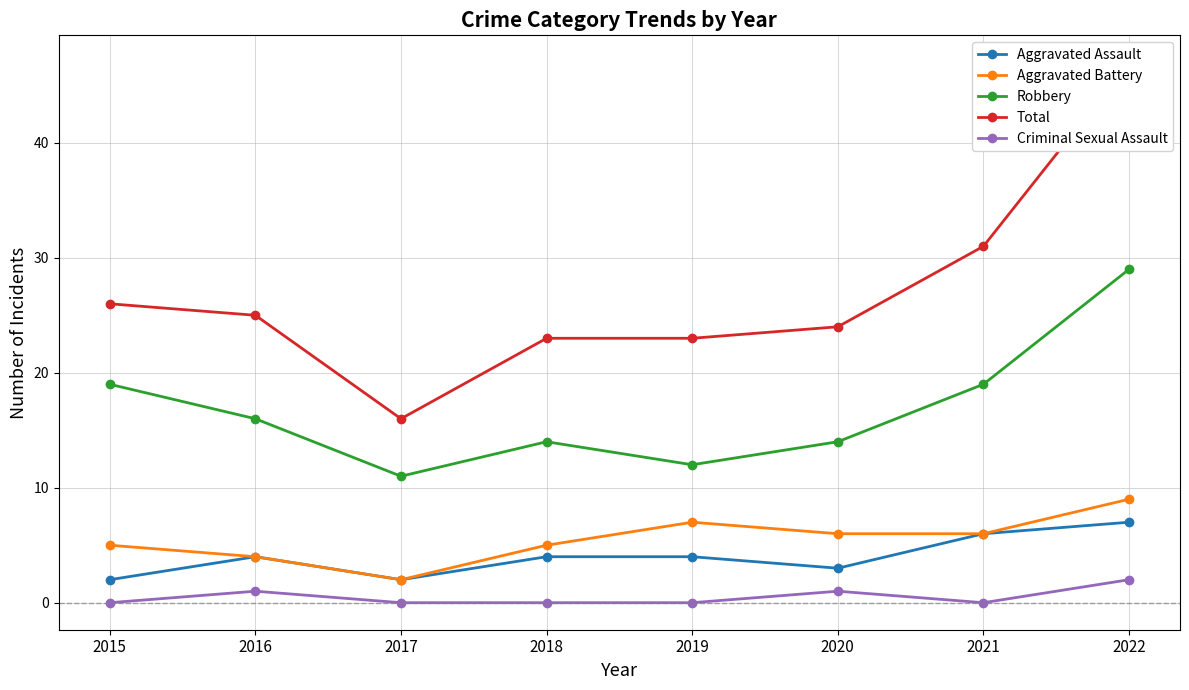

What is the total value across all series at 2015?

52